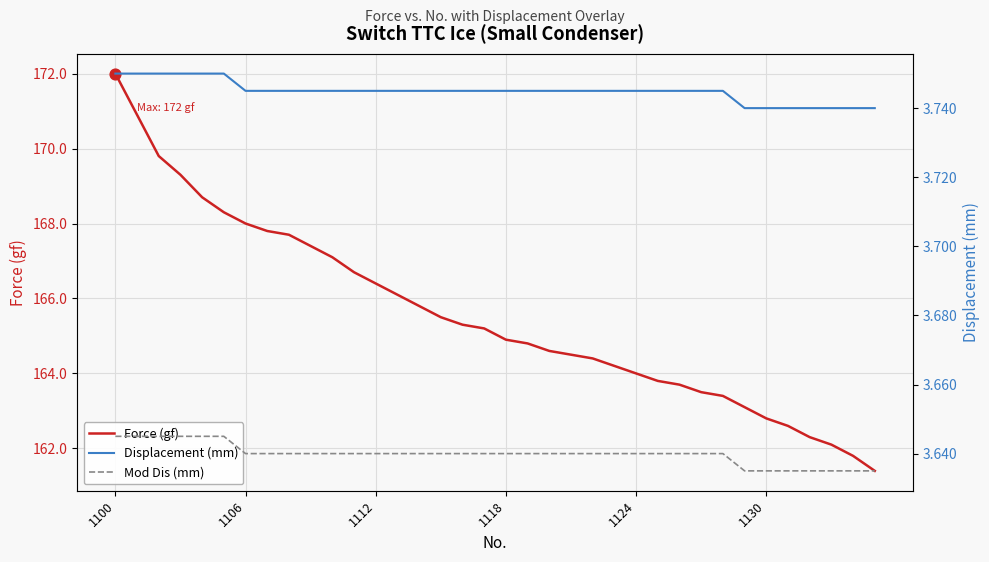

Which series contains the lowest Y value?

Mod Dis (mm)